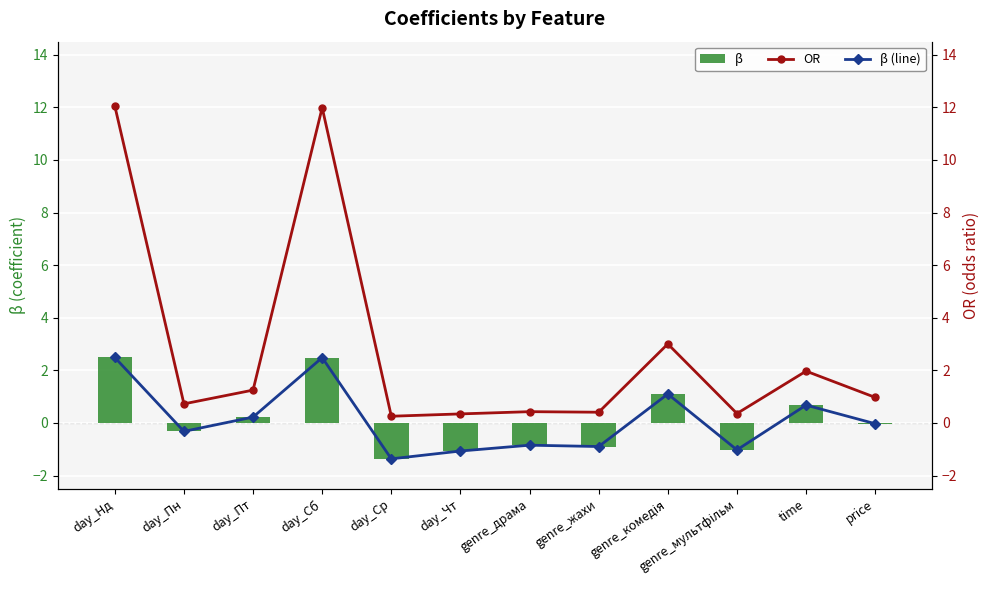

At which category is the sum across all series the highest?

day_Нд